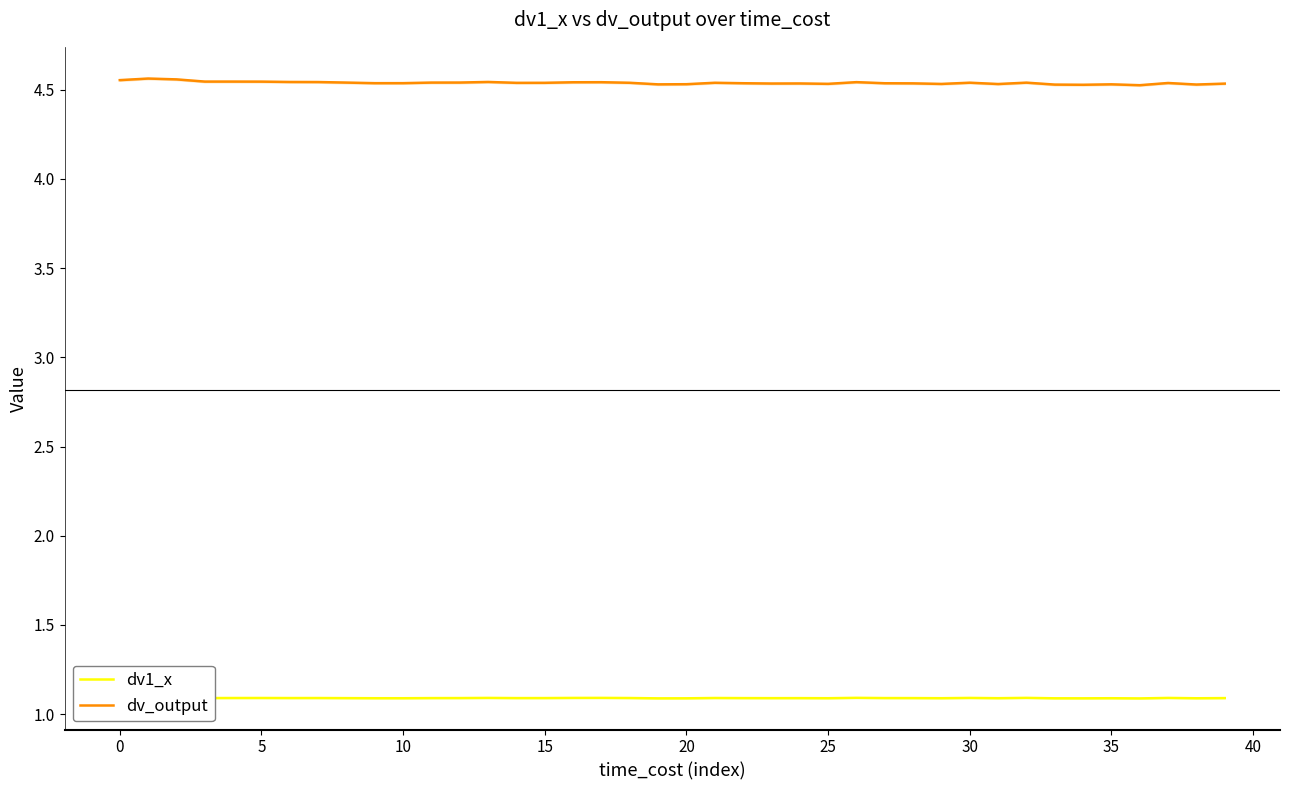

Between 17 and 38, which series saw the biggest shift?

dv_output